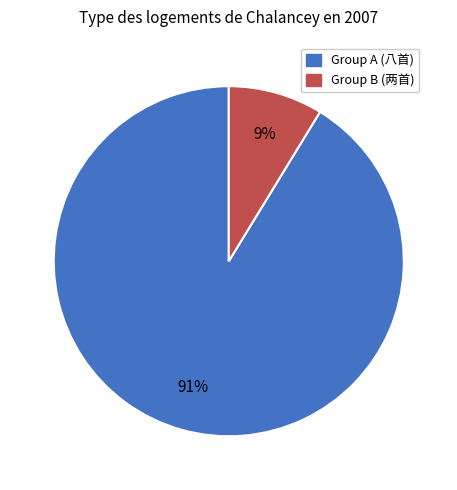

Count the number of slices in the pie.

2